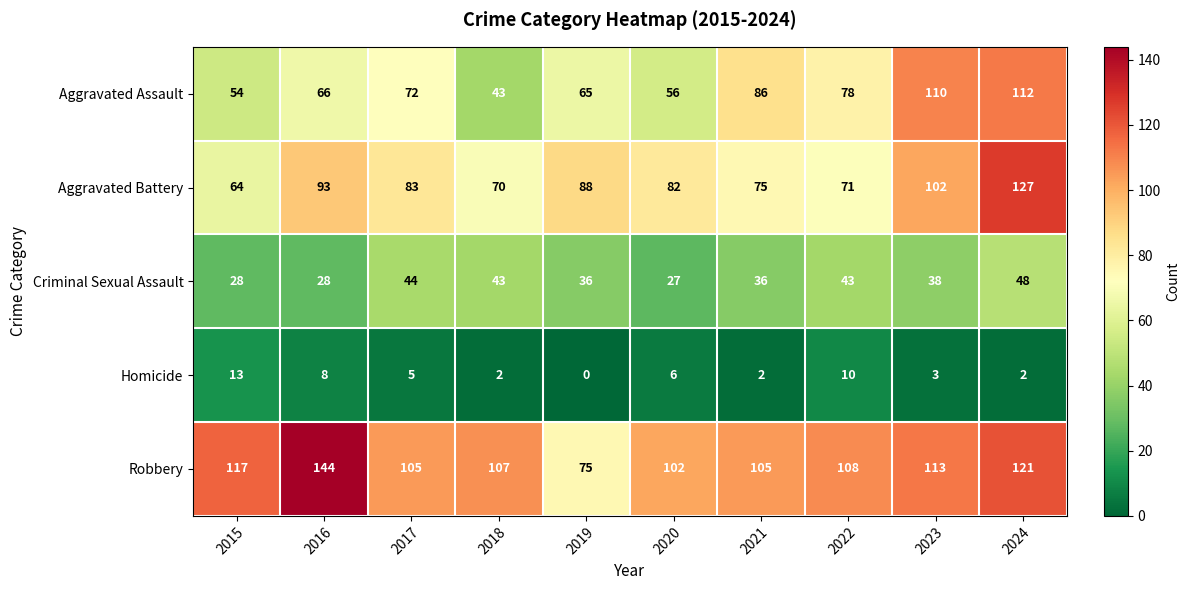

What is the sum of the Aggravated Assault values at 2015 and 2022?

132